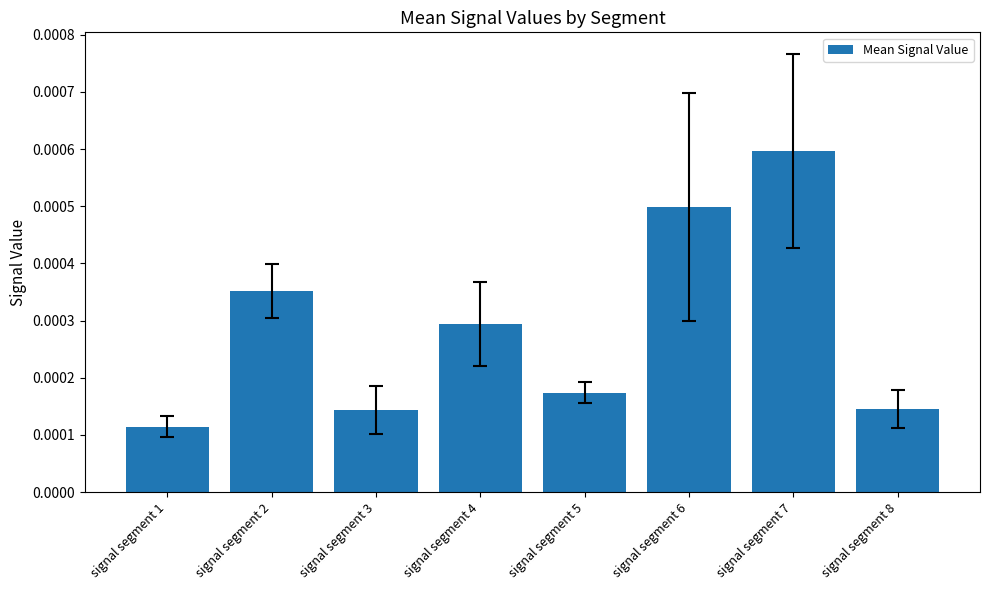

Where is the data nearest to the value 0?

signal segment 1